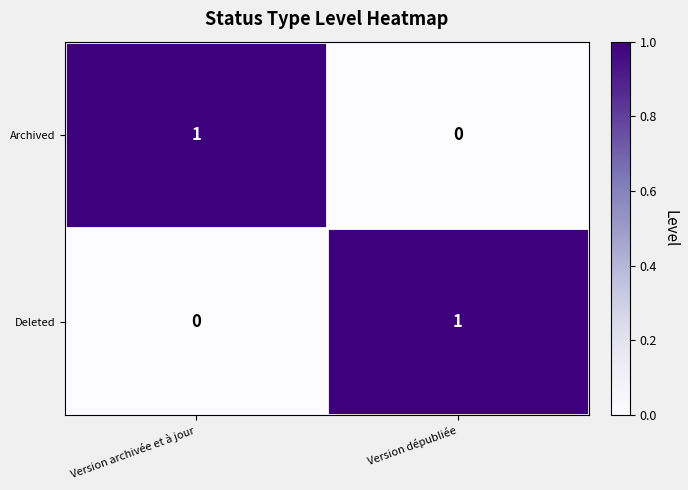

Reading right to left, what are all the values shown in this chart?

Archived: Version dépubliée=0	Version archivée et à jour=1
Deleted: Version dépubliée=1	Version archivée et à jour=0